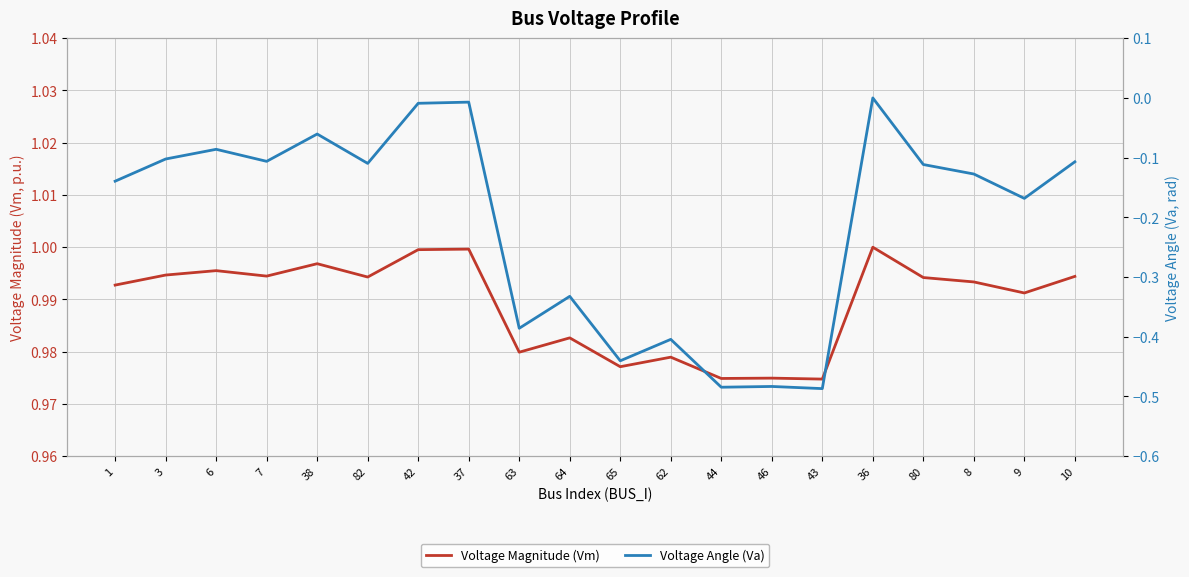

What is the approximate value of Voltage Magnitude (Vm) at 6?

1.0